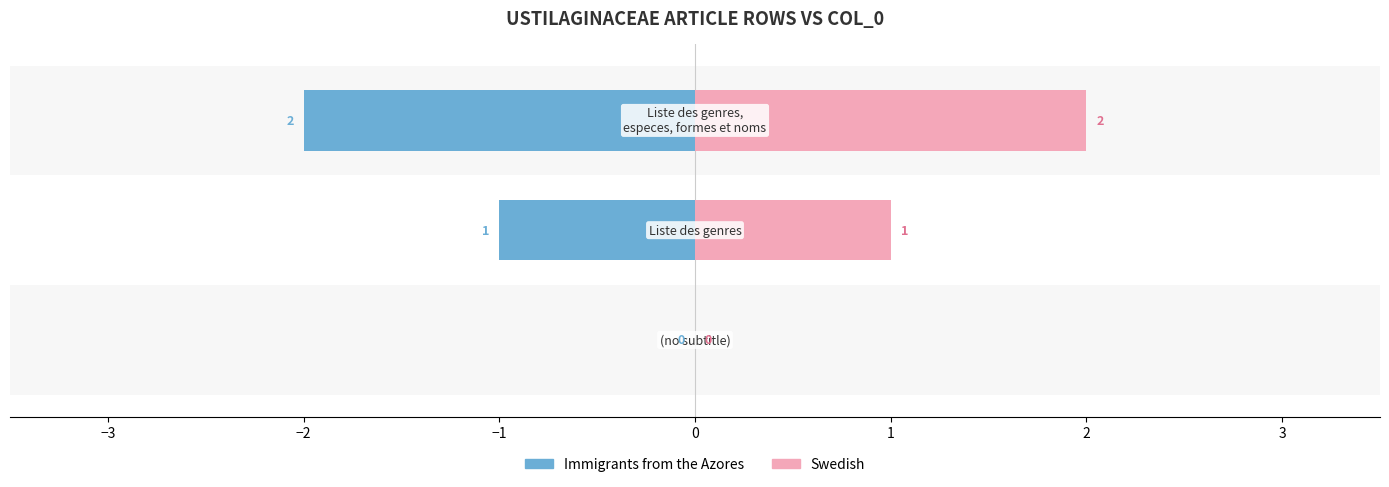

What is the value of the Swedish bar at the 3rd from the left?

2